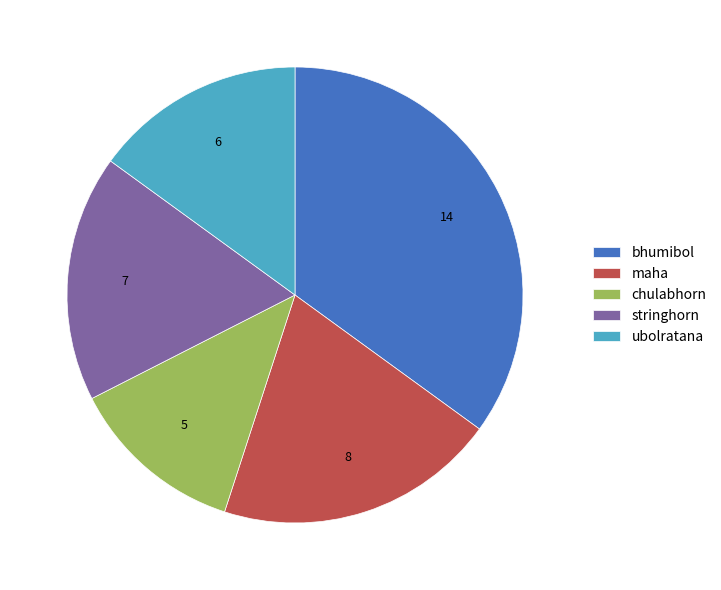

How many slices are in this pie chart?

5